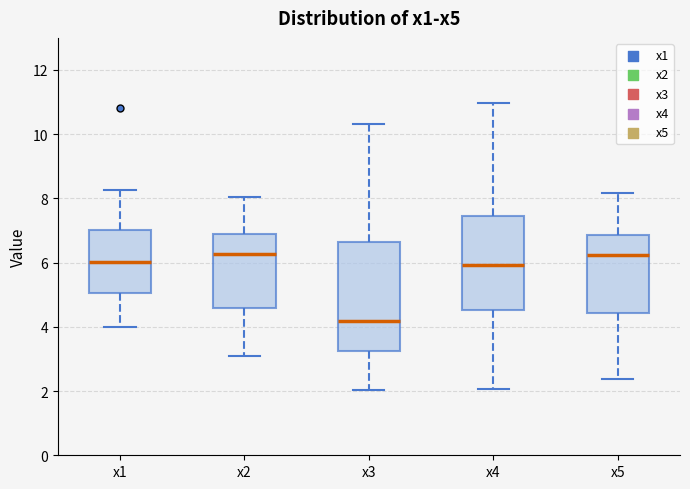

Reading left to right, transcribe this box plot: for each box, give where its median line is, the range the box spans, and where its two whiskers end, as read against the y-axis. The values are not printed on the chart, so give them approximately, as read against the axis.

x1: median 6.0, box 5.0 to 7.0, whiskers 4.0 to 8.2
x2: median 6.2, box 4.6 to 6.8, whiskers 3.0 to 8.0
x3: median 4.2, box 3.2 to 6.6, whiskers 2.0 to 10.4
x4: median 6.0, box 4.6 to 7.4, whiskers 2.0 to 11.0
x5: median 6.2, box 4.4 to 6.8, whiskers 2.4 to 8.2